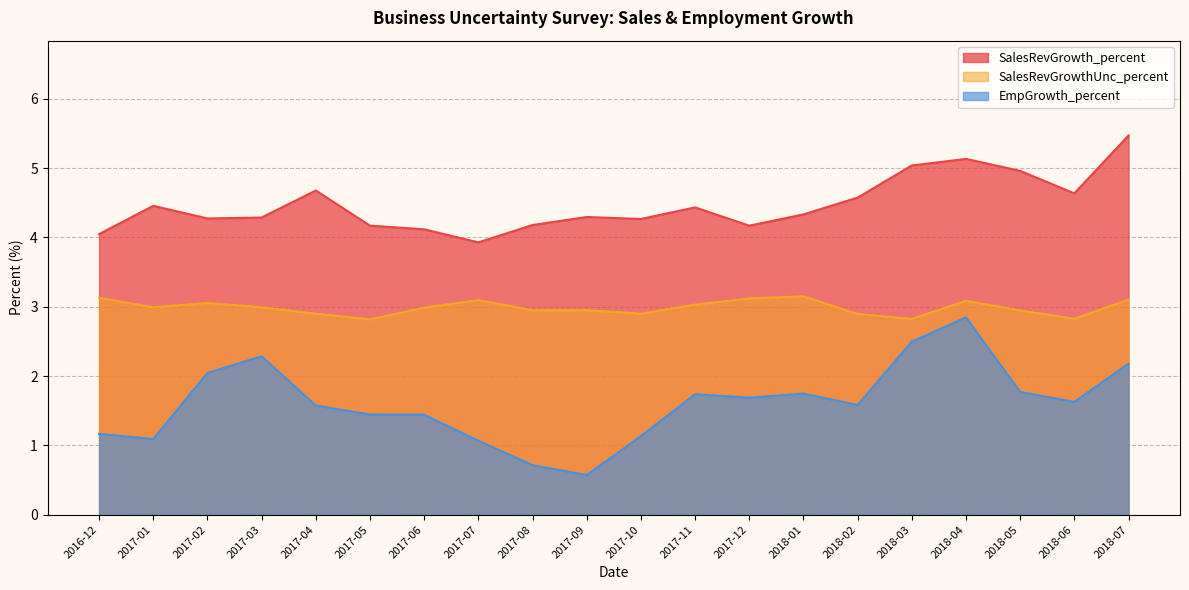

The value of SalesRevGrowth_percent at 2017-02 is 4.3. True or false?

True